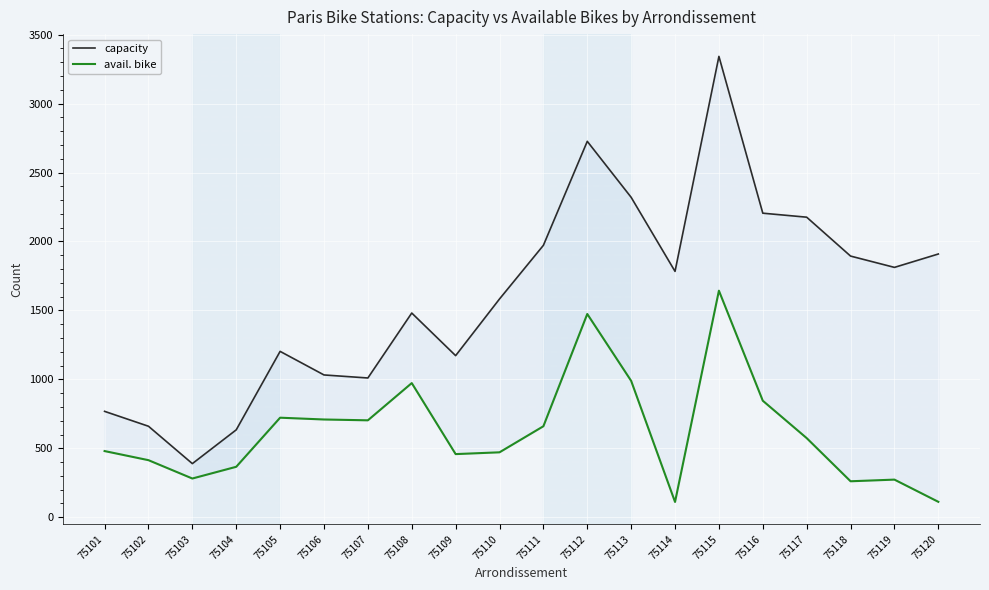

What is the approximate value of capacity at 75104?

634